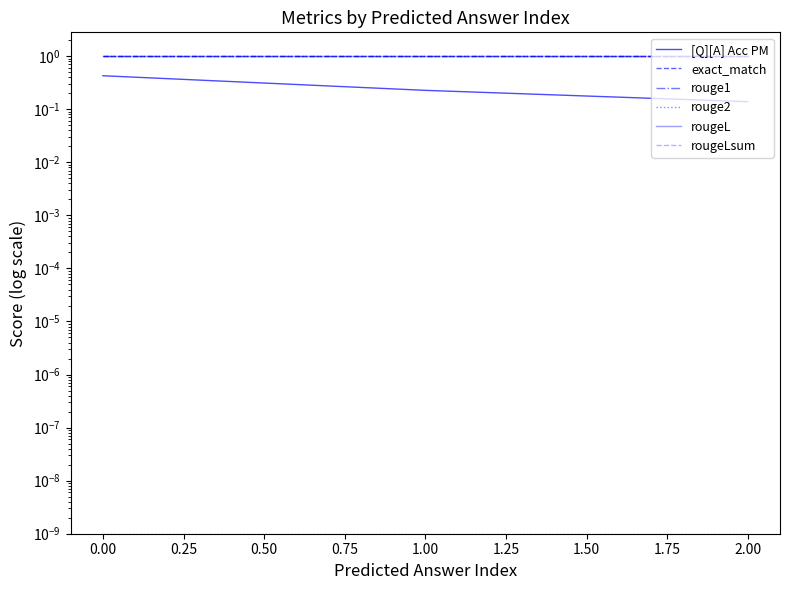

Does the chart have visible grid lines?

No